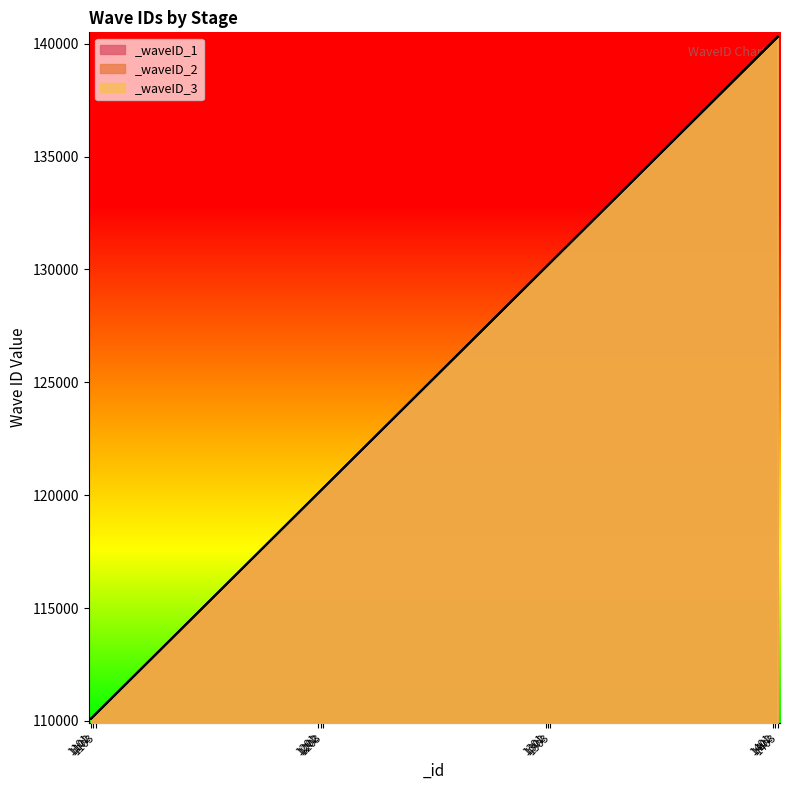

True or false: _waveID_1 and _waveID_3 intersect in this chart.

False